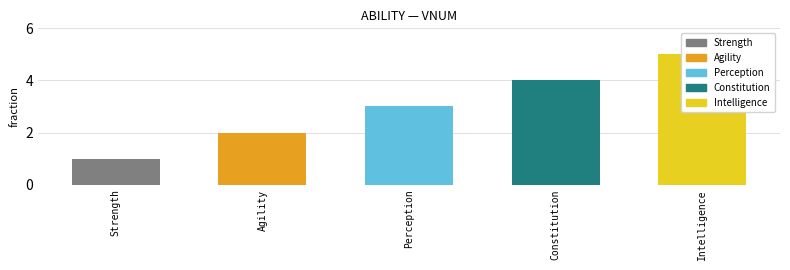

What is the label of the 4th bar from the right?

Agility